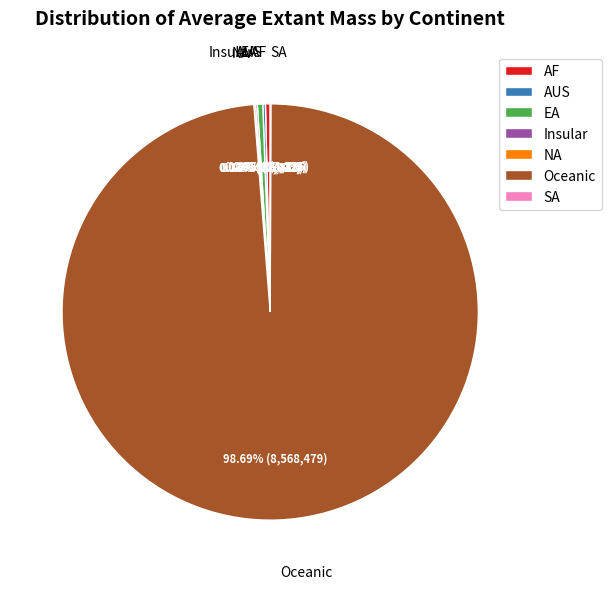

Which slice represents more than half of the pie?

Oceanic